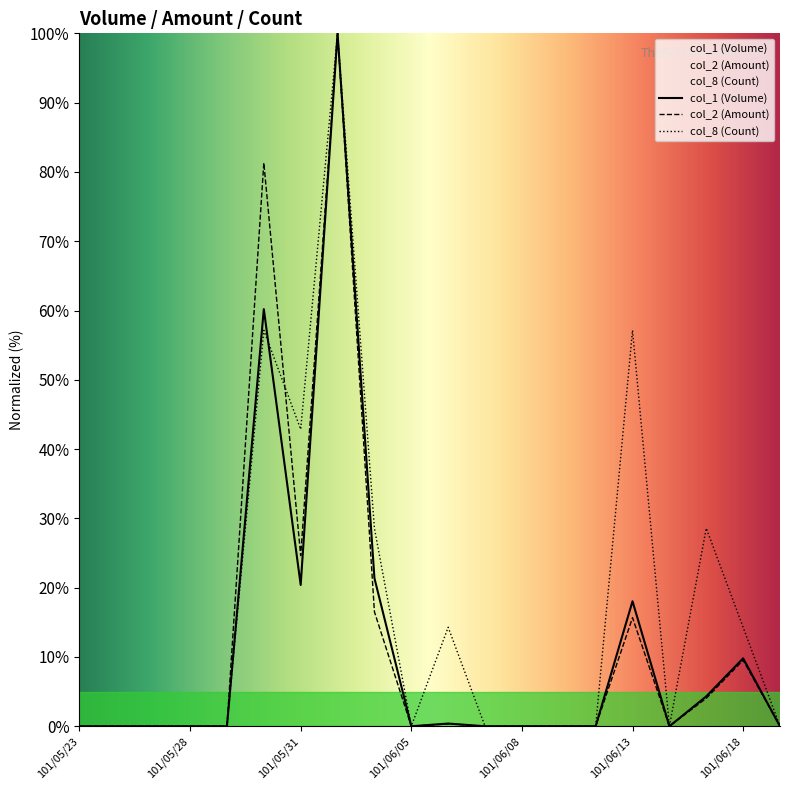

What is the difference between the maximum and second lowest values in the col_8 (Count) series?

100.0